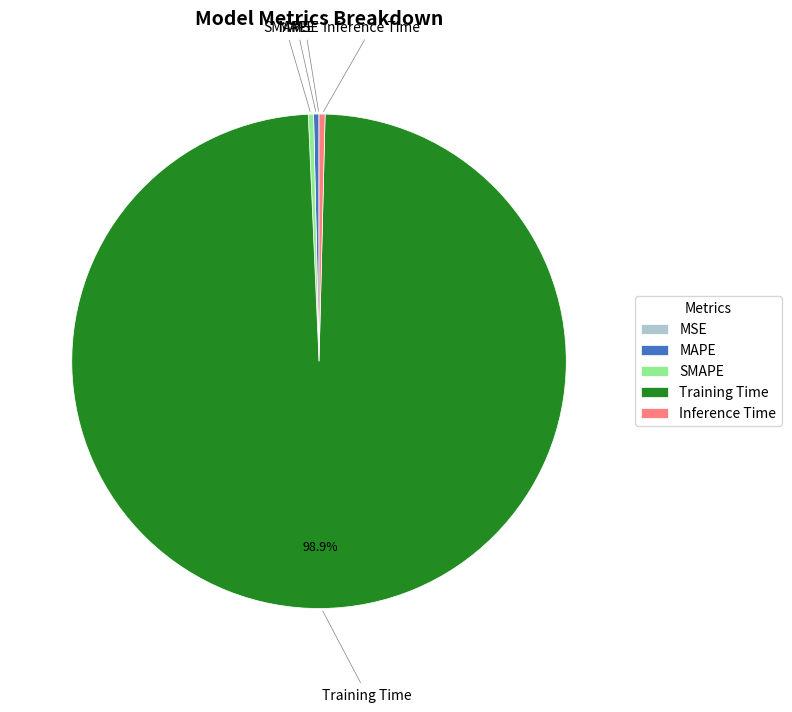

Does any single category account for the majority?

Yes